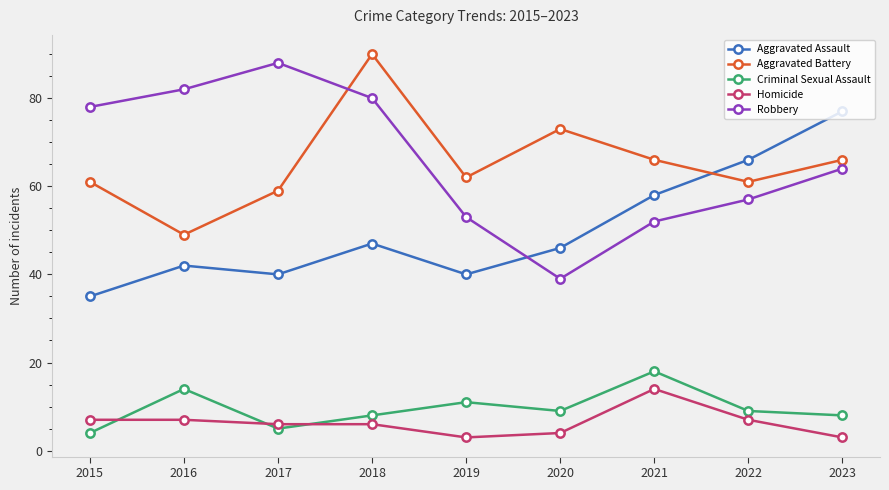

Does the chart have visible grid lines?

No